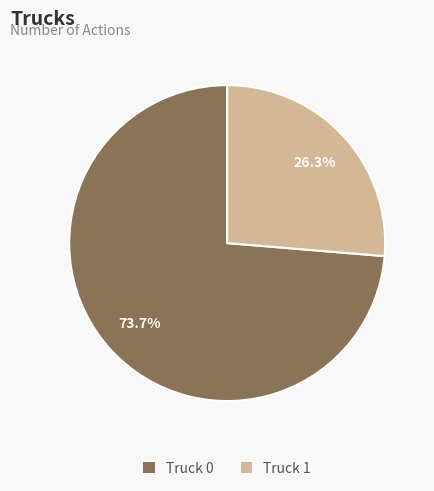

Between Truck 1 and Truck 0, which is larger?

Truck 0